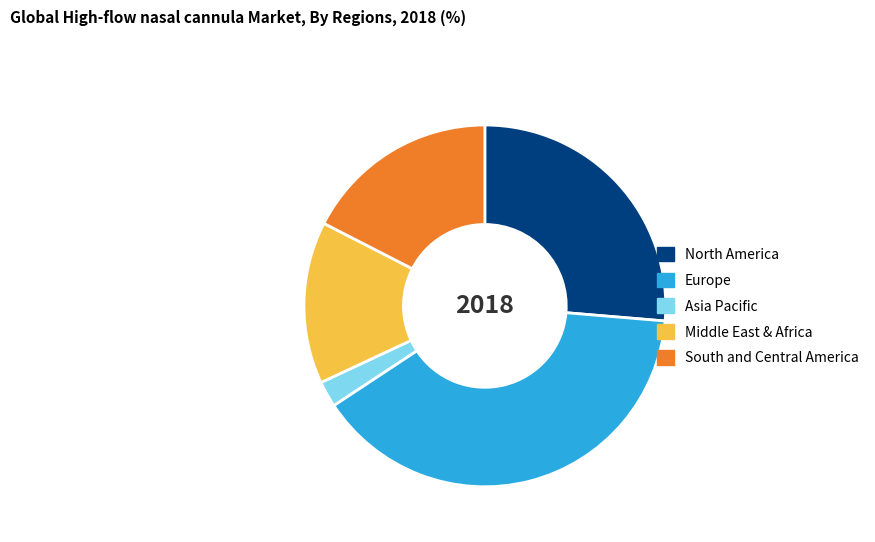

Rank the categories by value from highest to lowest.

Europe, North America, South and Central America, Middle East & Africa, Asia Pacific